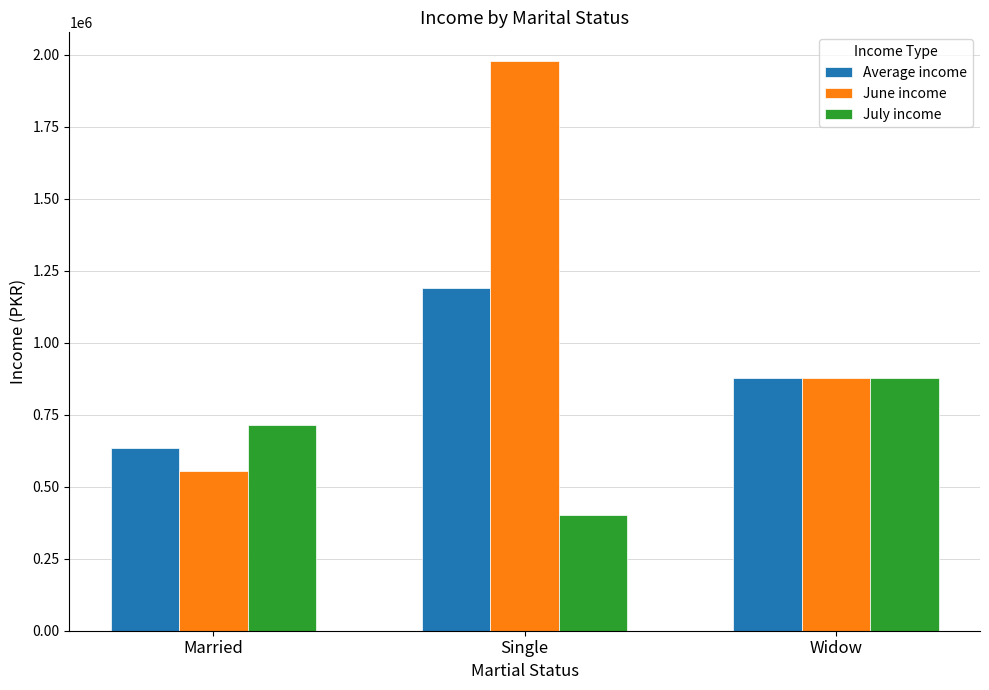

At Married, list the series in order from largest to smallest.

July income, Average income, June income